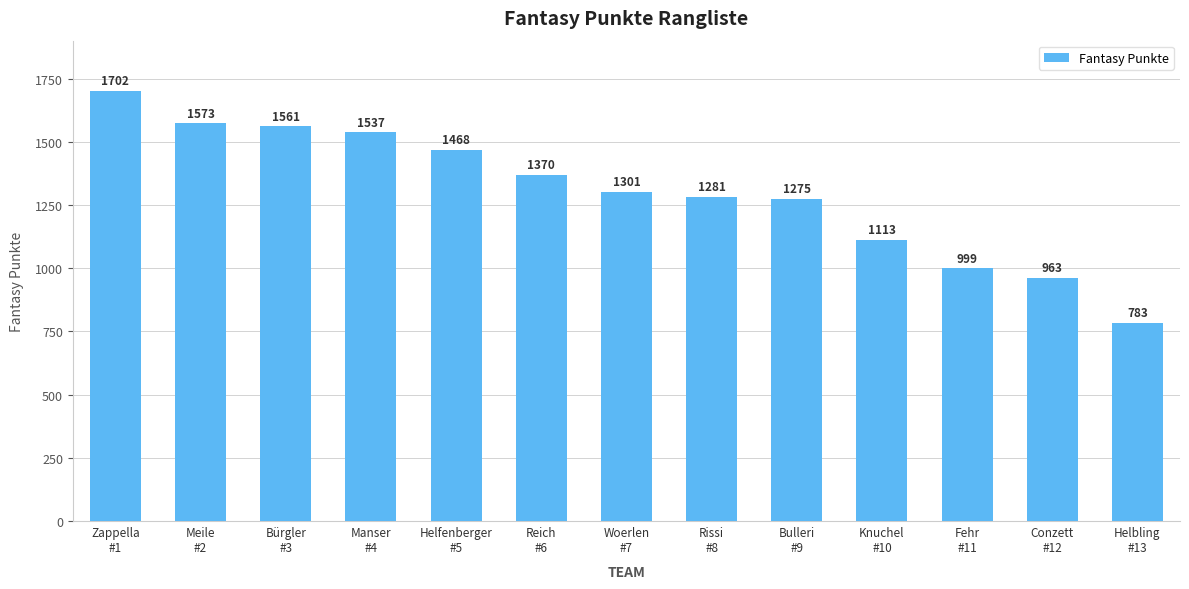

What is the approximate value at Meile
#2?

1573